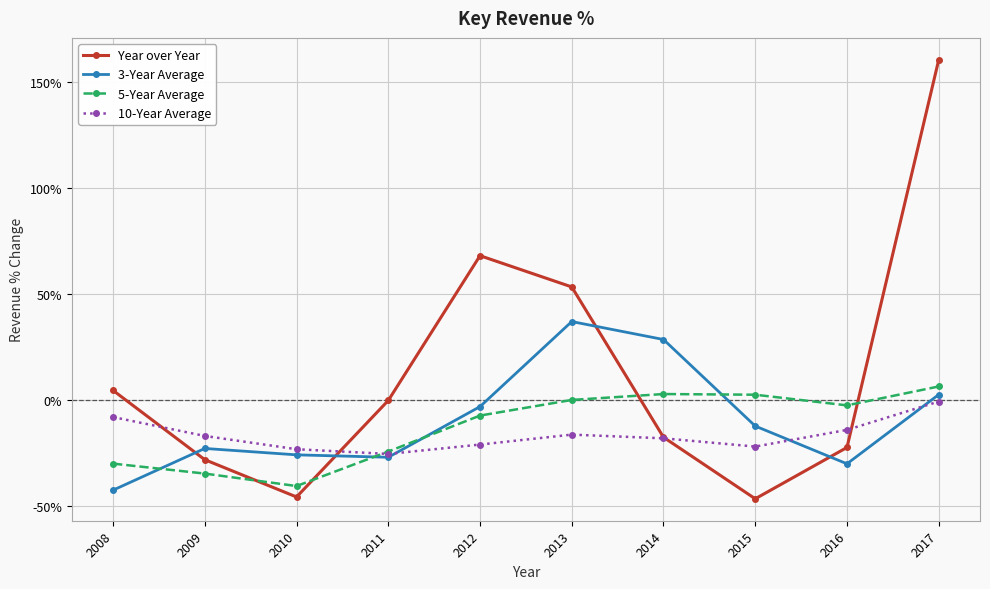

What is the difference between the 10-Year Average values at 2014 and 2008?

10.0